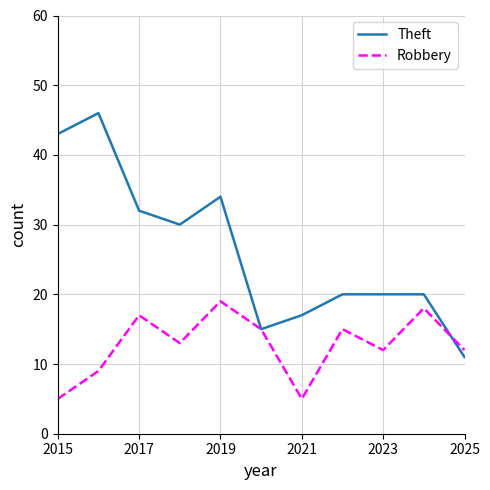

Reading left to right, extract all data points from this chart.

Theft: 43	46	32	30	34	15	17	20	20	20	11
Robbery: 5	9	17	13	19	15	5	15	12	18	12